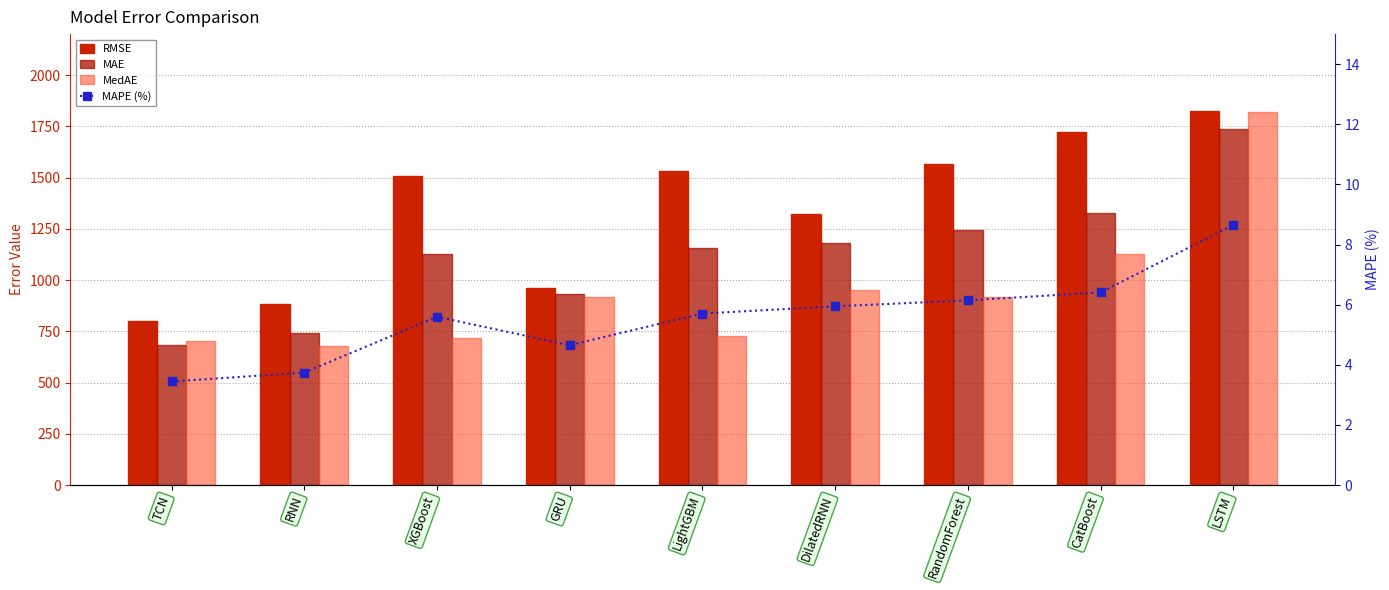

At which label does MAPE (%) first exceed 5?

XGBoost